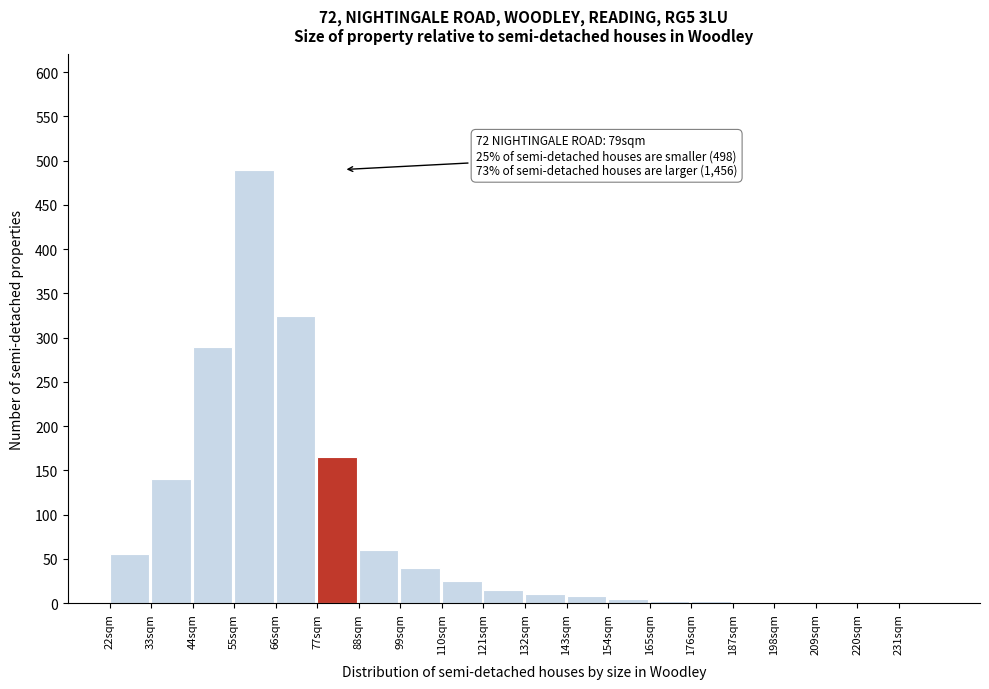

Which range on the x-axis has the tallest bar?

55 to 66